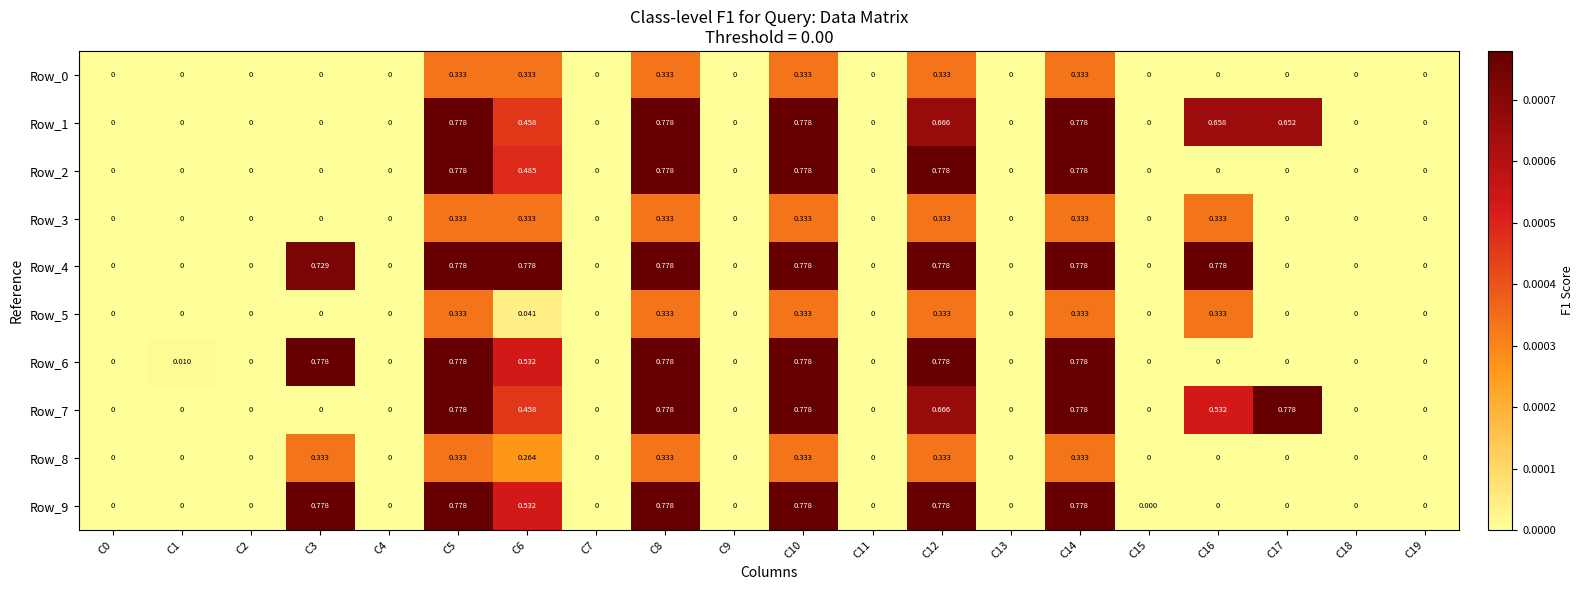

How many data points in Row_5 are above 0?

7